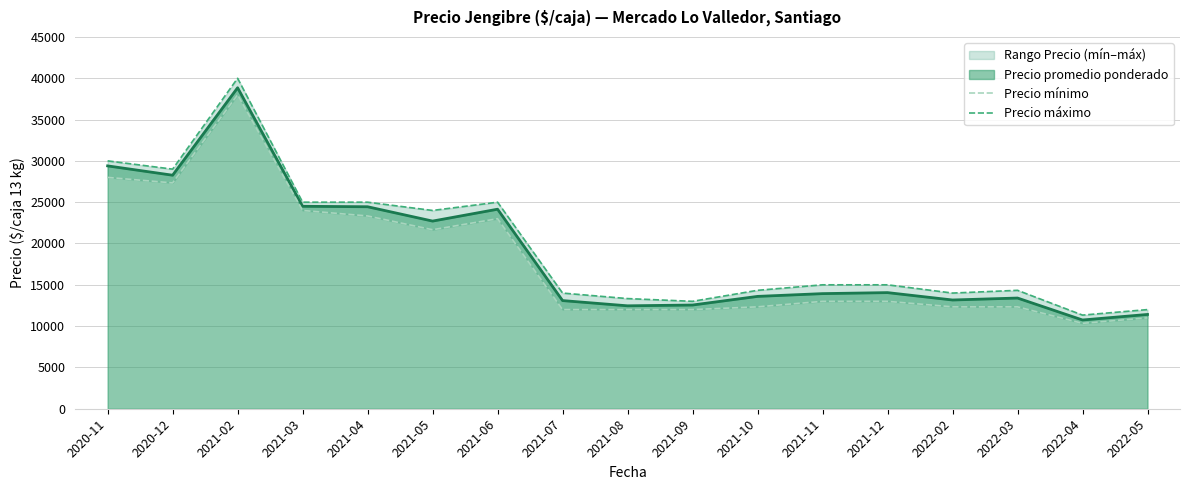

What is the difference between the maximum and minimum values in the Precio máximo series?

28667